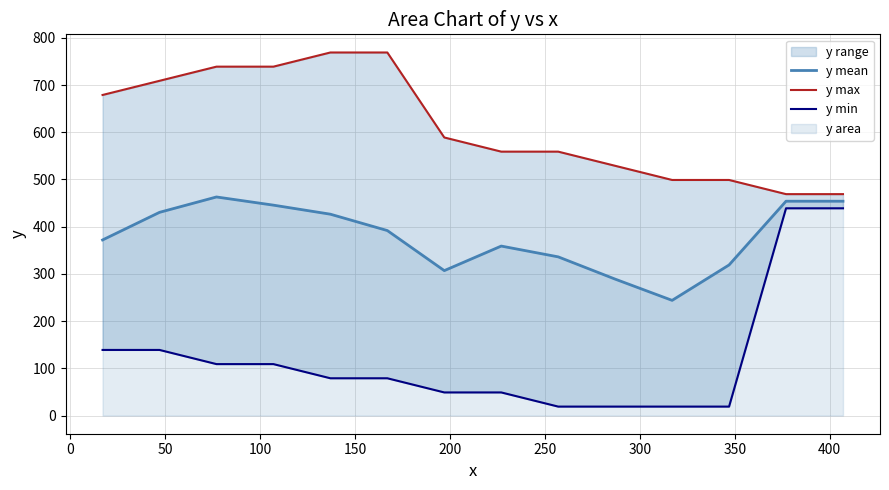

In y mean, how many points are lower than both neighbors (excluding endpoints)?

2